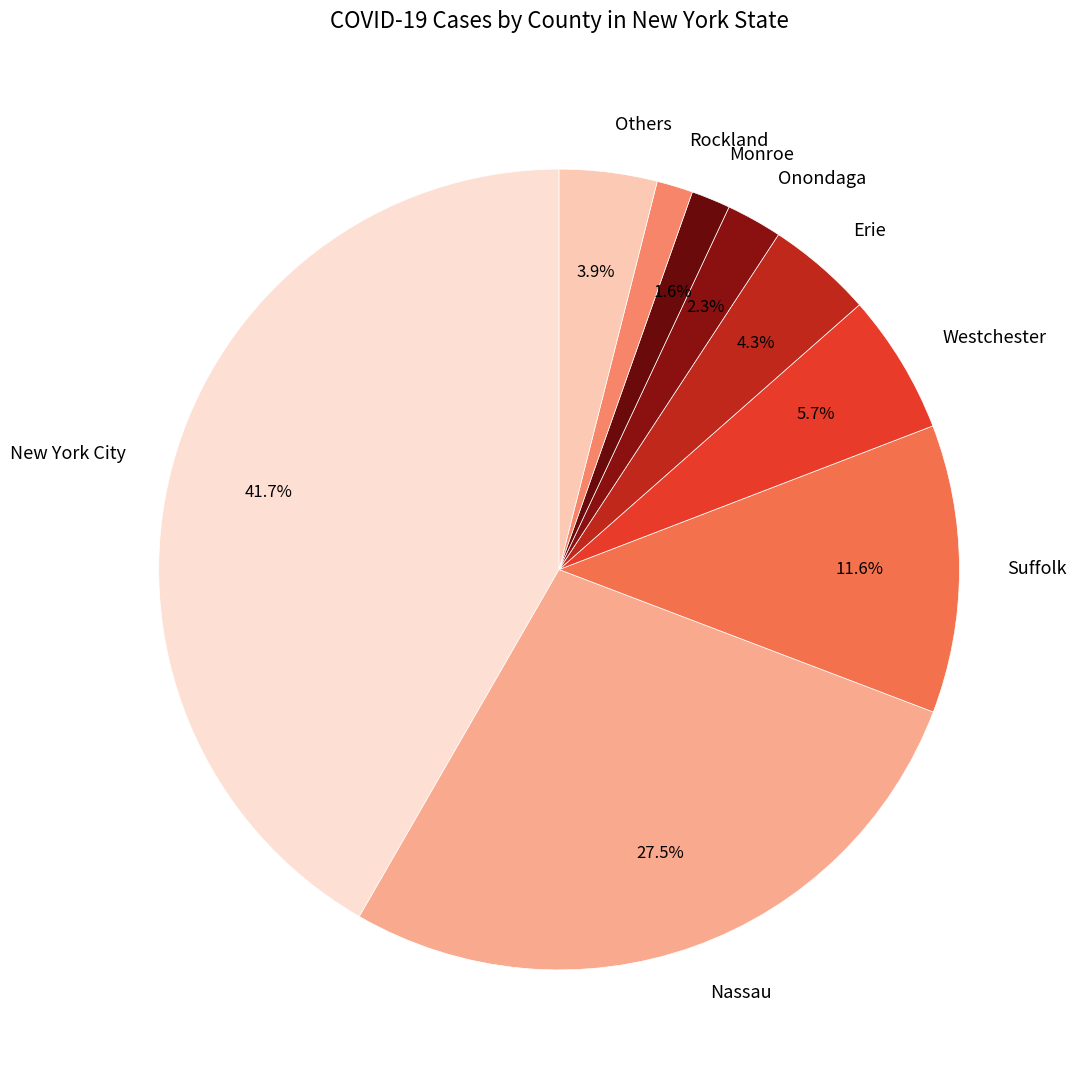

What is the largest slice in the pie chart?

New York City